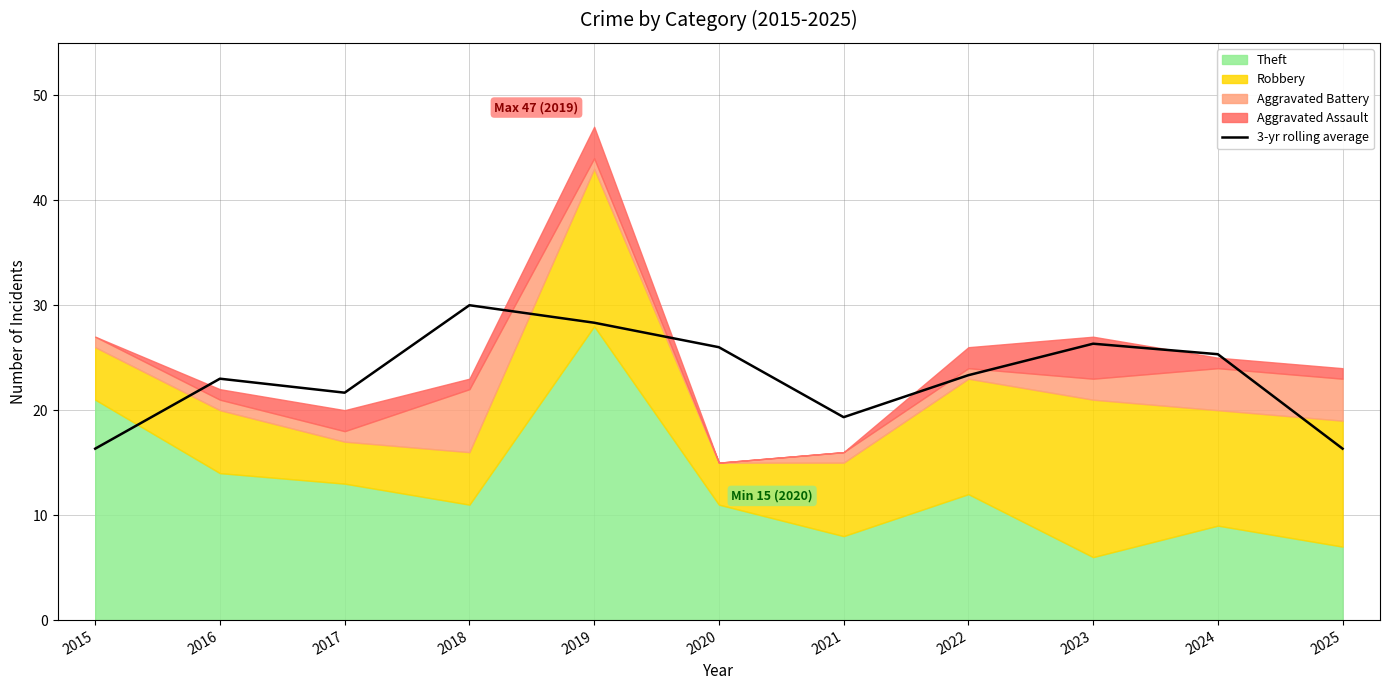

Which category has the highest value in the 3-yr rolling average series?

2018